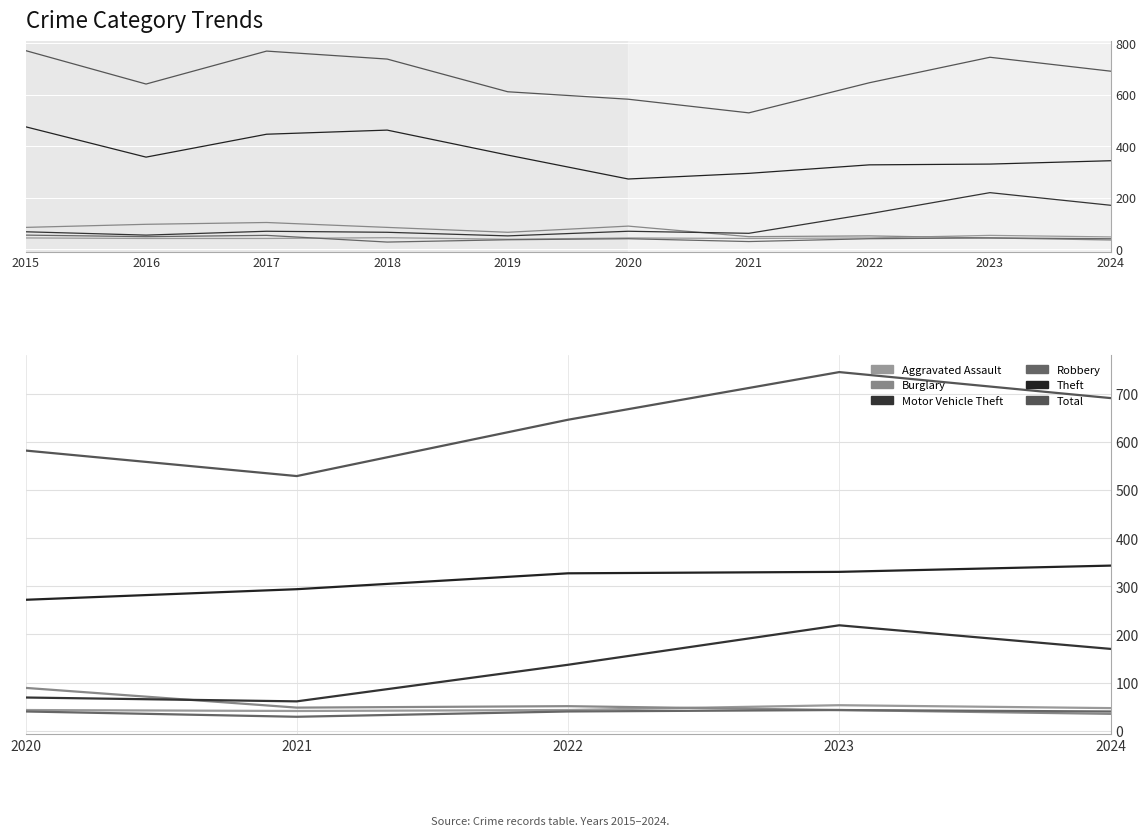

Where does the Burglary series first go above 48?

2020